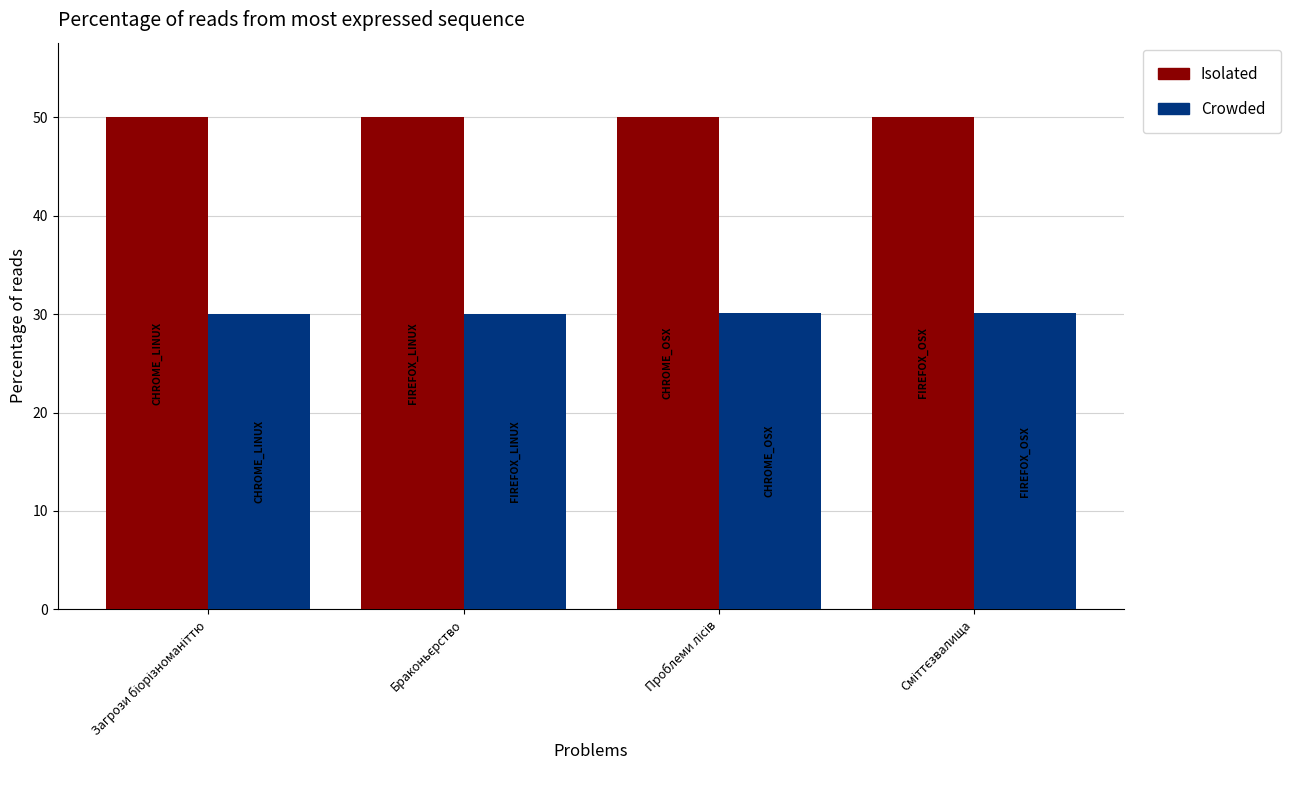

What is the maximum value for Isolated?

50.1